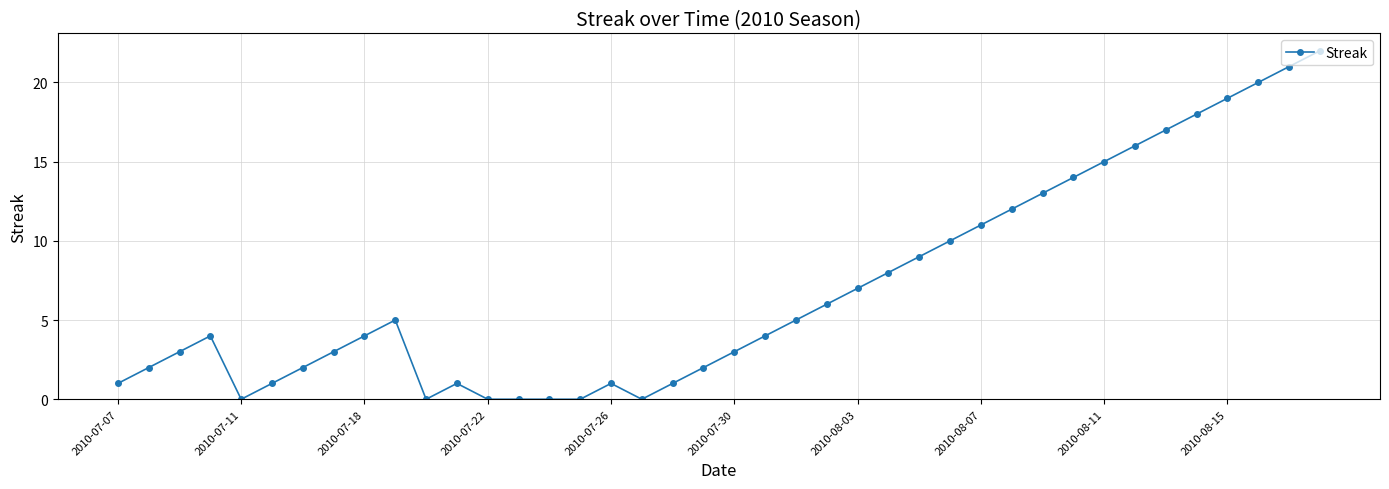

True or false: the data has more than 1 interior local peaks.

True